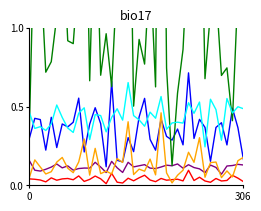

How many interior local peaks does the q_flow_station_busy_avg series have?

12